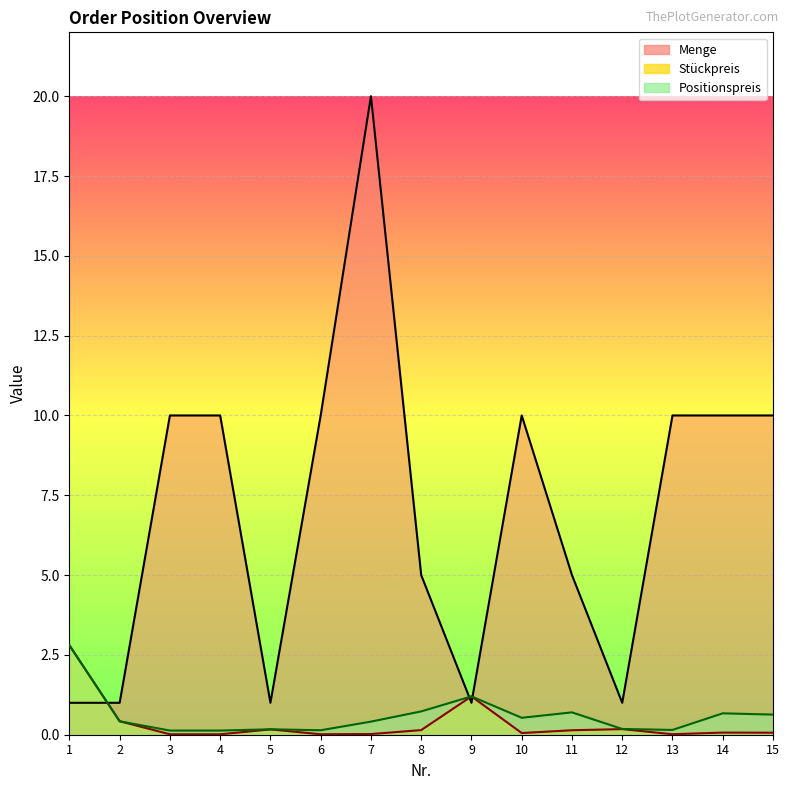

Where is the first local maximum for Stückpreis?

5